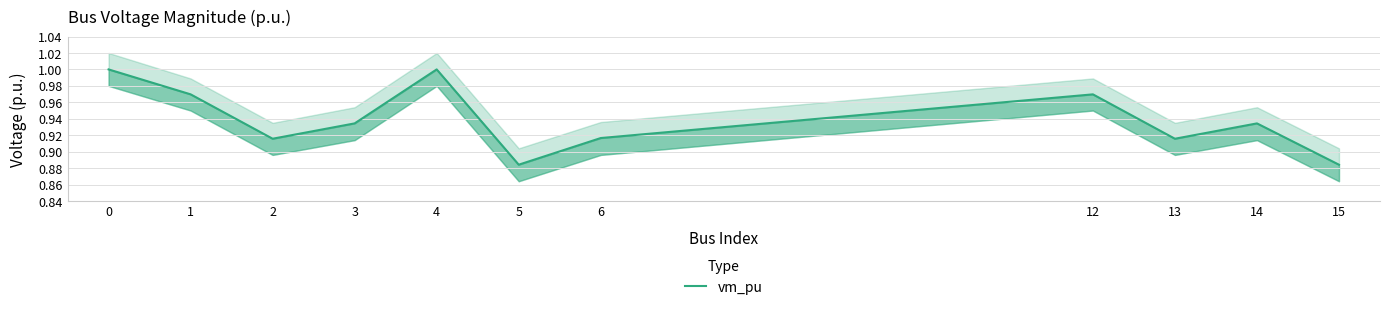

The chart shows a value of 1.0 at 12. True or false?

True